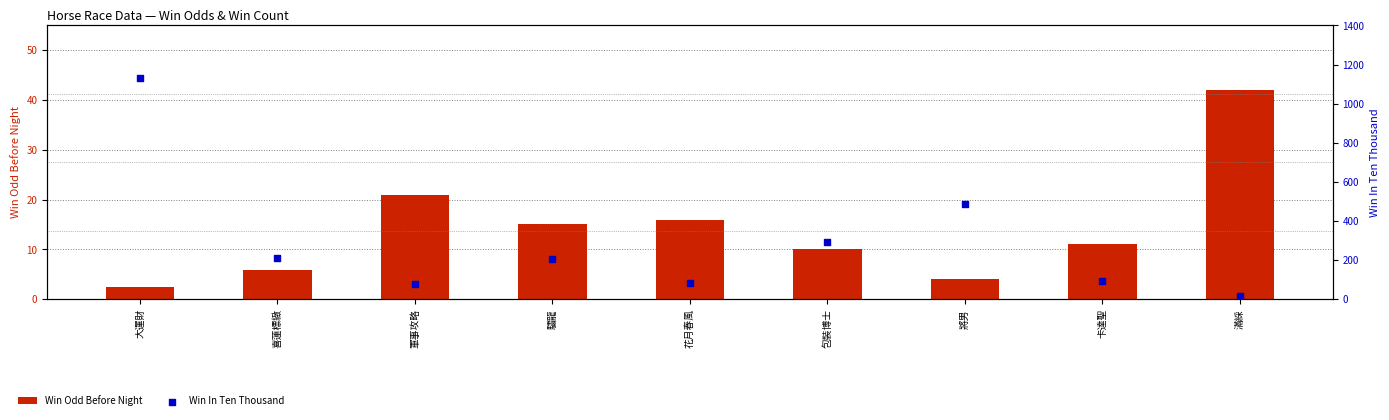

At how many categories does at least one series exceed 874?

1